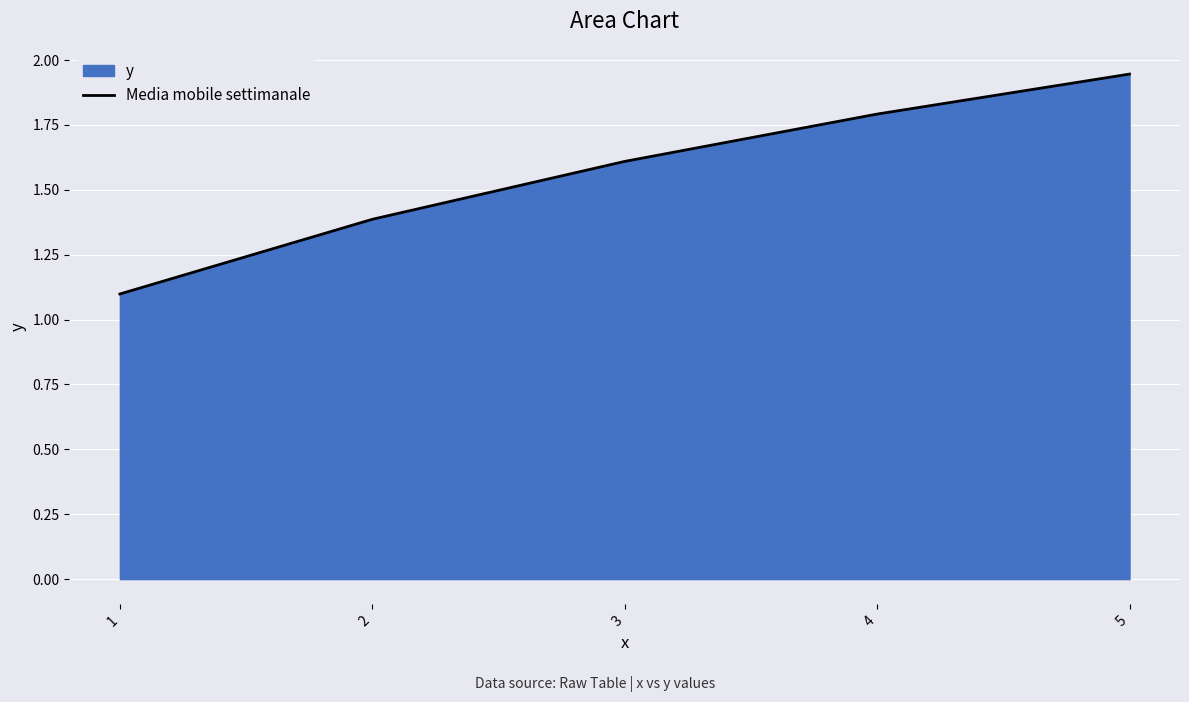

What is the difference between the maximum and second lowest values?

0.6